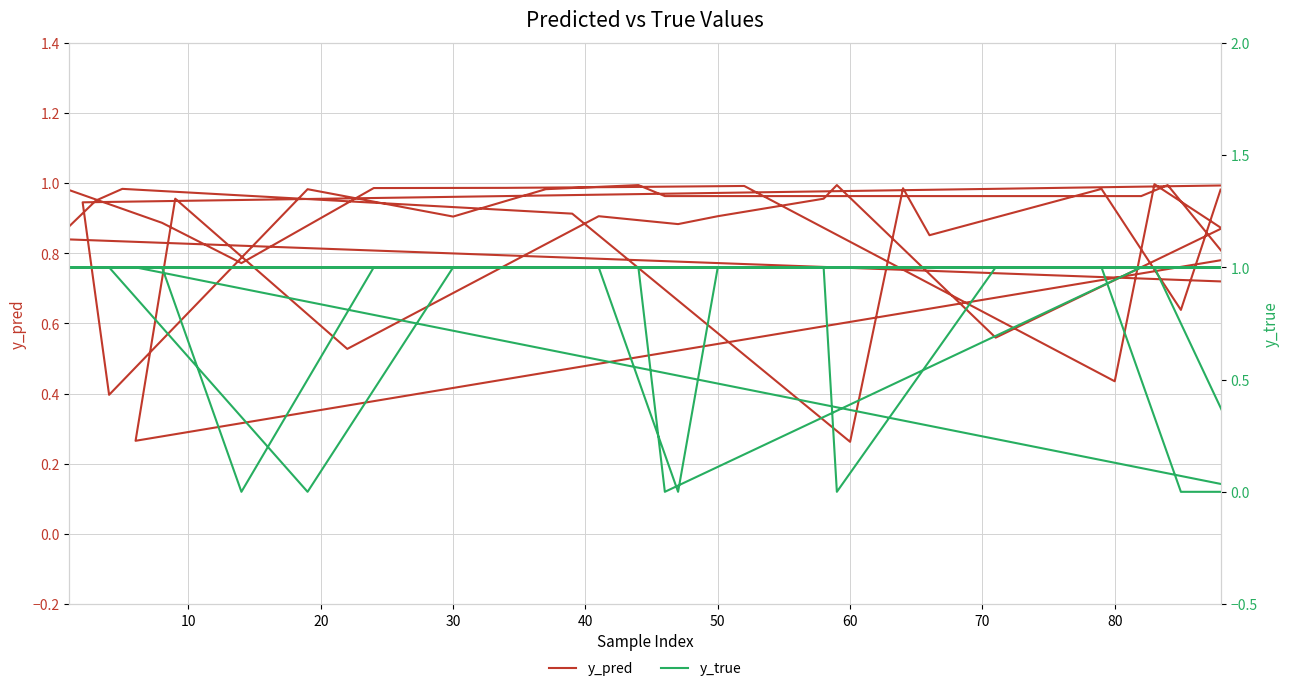

How many intersections are there between y_pred and y_true?

13